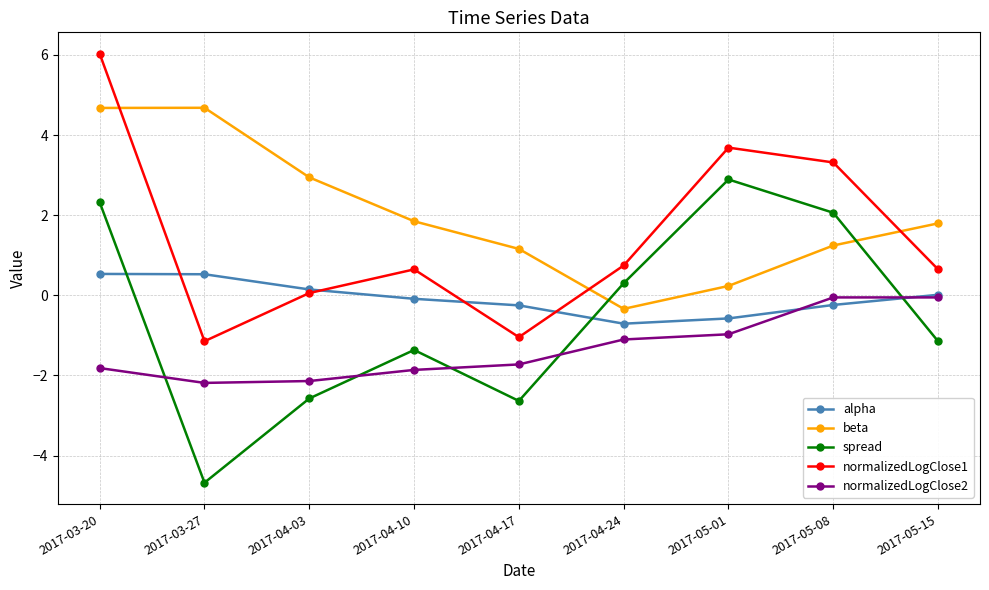

What is the spread (max minus min) of values at 2017-03-20?

7.8